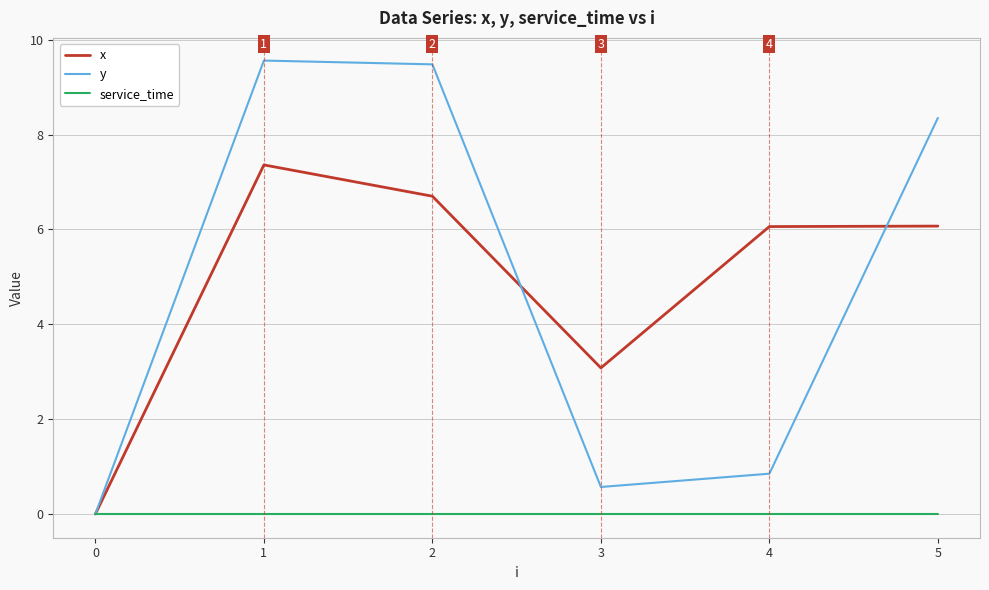

What are all the series names shown in the legend?

x, y, service_time